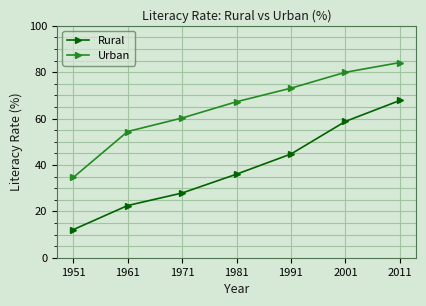

Is the value of Urban at 1981 greater than the value of Rural at 1991?

Yes